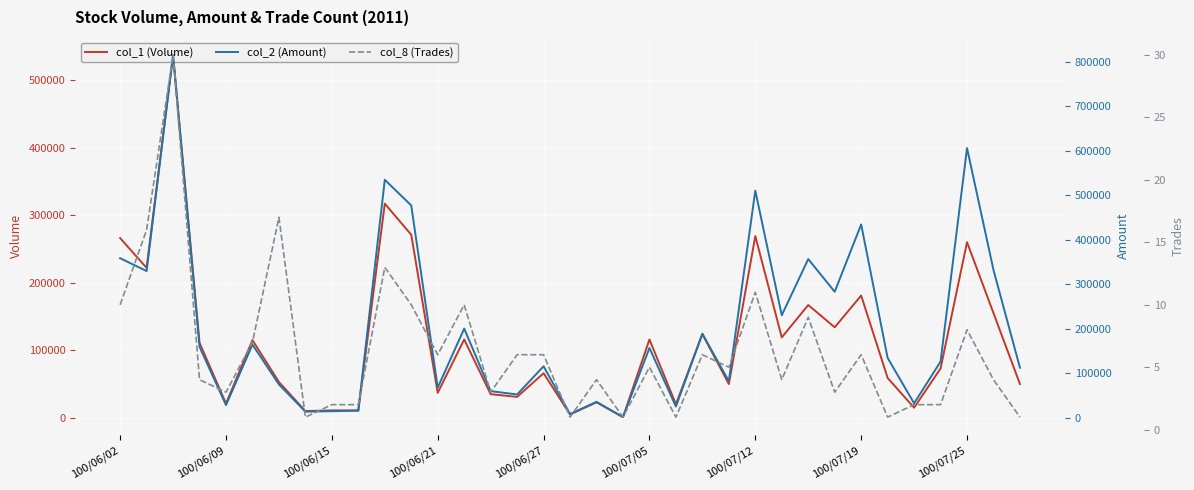

What is the difference between the col_2 (Amount) values at 15 and 21?

27210